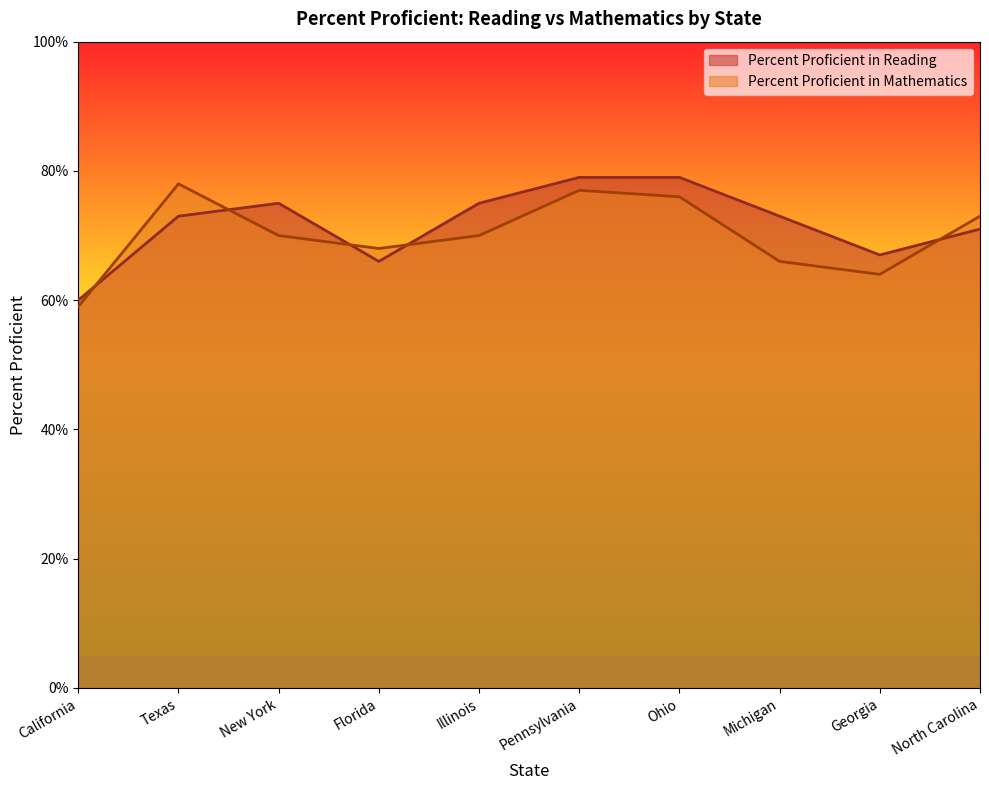

Which series has the largest range (max minus min)?

Percent Proficient in Reading